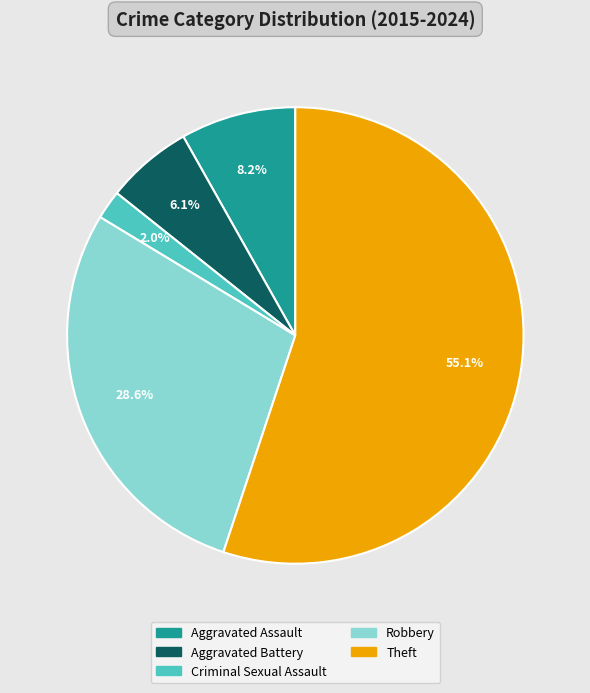

Is the sum of Robbery and Aggravated Battery greater than half?

No